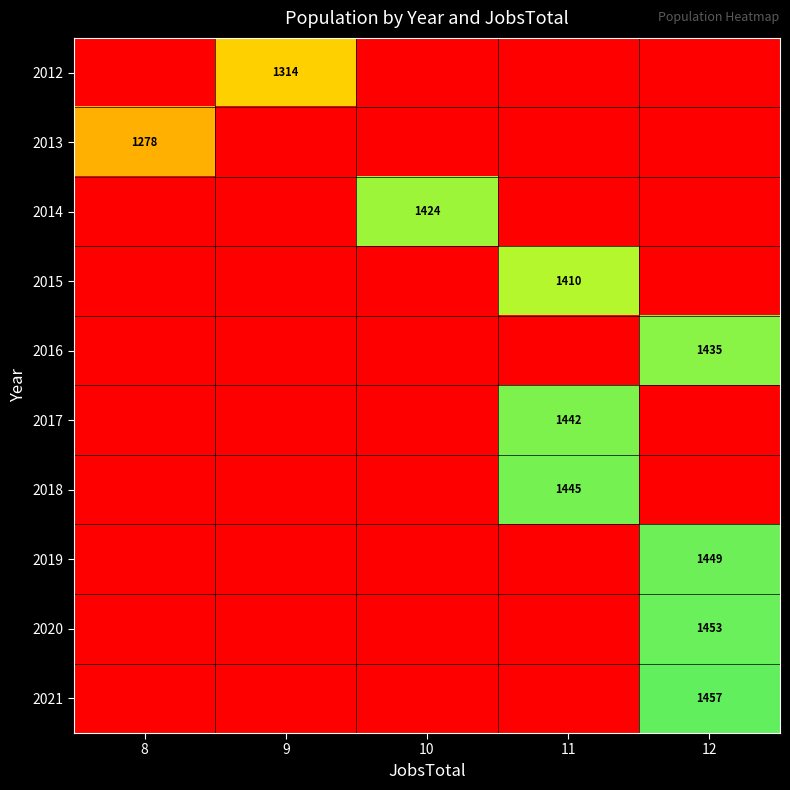

True or false: 2016 has a value of 1435 at 12.

True